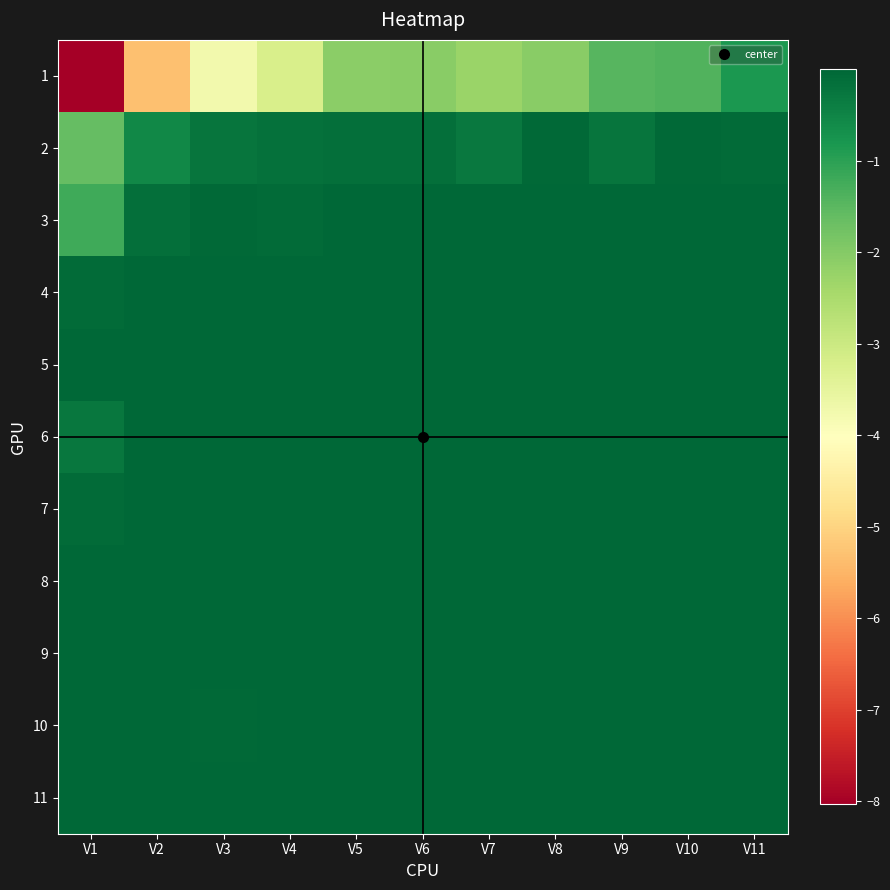

Reading right to left, list all the values displayed in this chart.

1: V11=-0.8	V10=-1.4	V9=-1.4	V8=-2.1	V7=-2.3	V6=-2.1	V5=-2.1	V4=-3.2	V3=-3.8	V2=-5.3	V1=-8.0
2: V11=-0.1	V10=-0.1	V9=-0.2	V8=-0.0	V7=-0.3	V6=-0.1	V5=-0.1	V4=-0.2	V3=-0.2	V2=-0.5	V1=-1.6
3: V11=-0.0	V10=-0.0	V9=-0.0	V8=-0.0	V7=-0.0	V6=-0.0	V5=-0.0	V4=-0.1	V3=-0.1	V2=-0.1	V1=-1.2
4: V11=-0.0	V10=-0.0	V9=-0.0	V8=-0.0	V7=-0.0	V6=-0.0	V5=-0.0	V4=-0.0	V3=-0.0	V2=-0.0	V1=-0.1
5: V11=-0.0	V10=-0.0	V9=-0.0	V8=-0.0	V7=-0.0	V6=-0.0	V5=-0.0	V4=-0.0	V3=-0.0	V2=-0.0	V1=-0.0
6: V11=-0.0	V10=-0.0	V9=-0.0	V8=-0.0	V7=-0.0	V6=-0.0	V5=-0.0	V4=-0.0	V3=-0.0	V2=-0.0	V1=-0.3
7: V11=-0.0	V10=-0.0	V9=-0.0	V8=-0.0	V7=-0.0	V6=-0.0	V5=-0.0	V4=-0.0	V3=-0.0	V2=-0.0	V1=-0.1
8: V11=-0.0	V10=-0.0	V9=-0.0	V8=-0.0	V7=-0.0	V6=-0.0	V5=-0.0	V4=-0.0	V3=-0.0	V2=-0.0	V1=-0.0
9: V11=-0.0	V10=-0.0	V9=-0.0	V8=-0.0	V7=-0.0	V6=-0.0	V5=-0.0	V4=-0.0	V3=-0.0	V2=-0.0	V1=-0.0
10: V11=-0.0	V10=-0.0	V9=-0.0	V8=-0.0	V7=-0.0	V6=-0.0	V5=-0.0	V4=-0.0	V3=-0.1	V2=-0.0	V1=-0.0
11: V11=-0.0	V10=-0.0	V9=-0.0	V8=-0.0	V7=-0.0	V6=-0.0	V5=-0.0	V4=-0.0	V3=-0.0	V2=-0.0	V1=-0.0